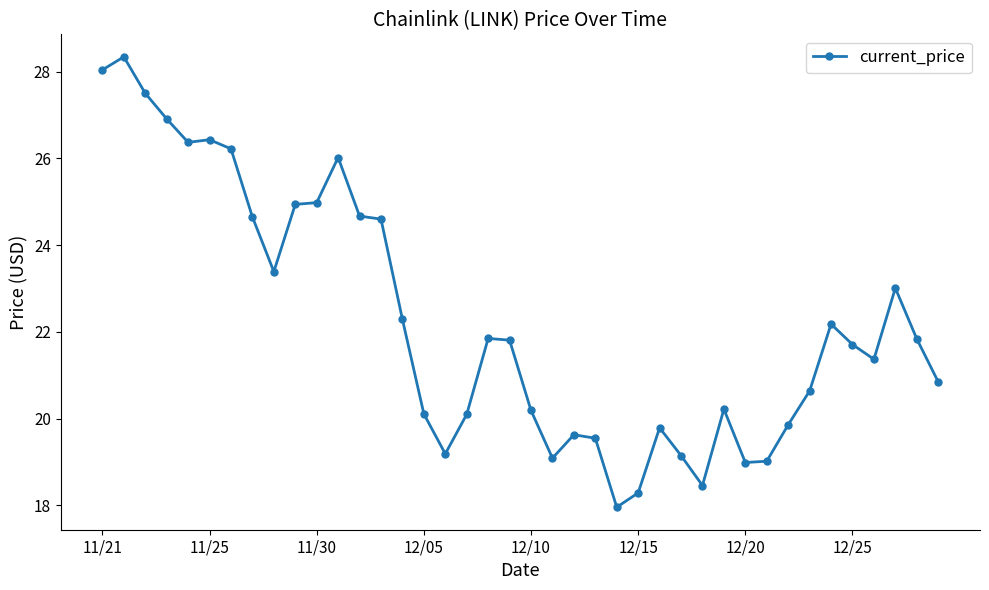

How many lines are shown in the chart?

1